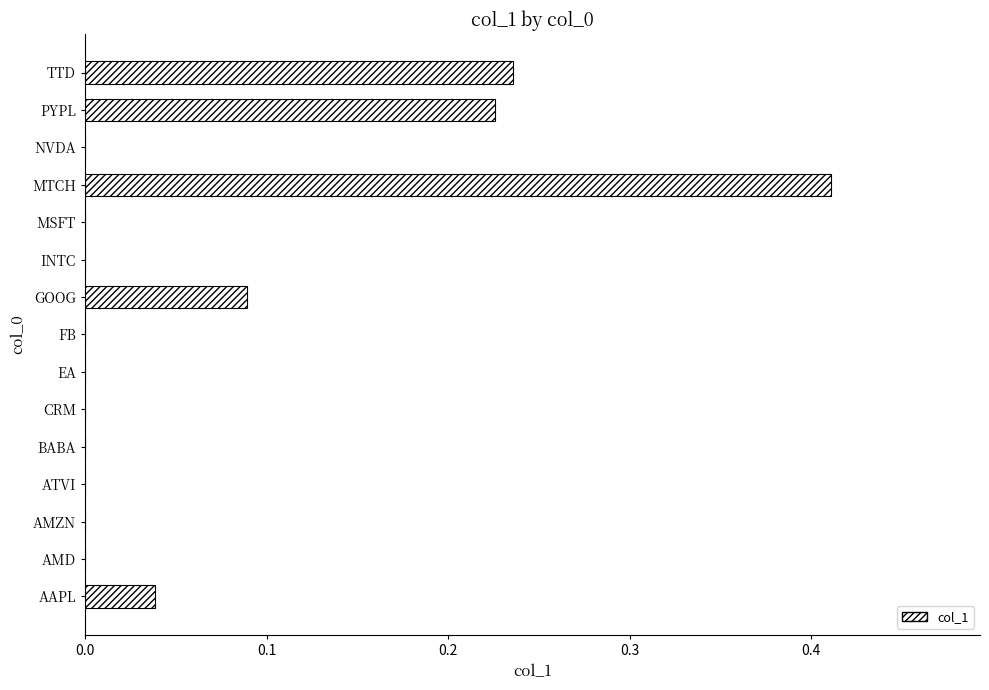

At which category does the chart reach its peak across all series?

MTCH